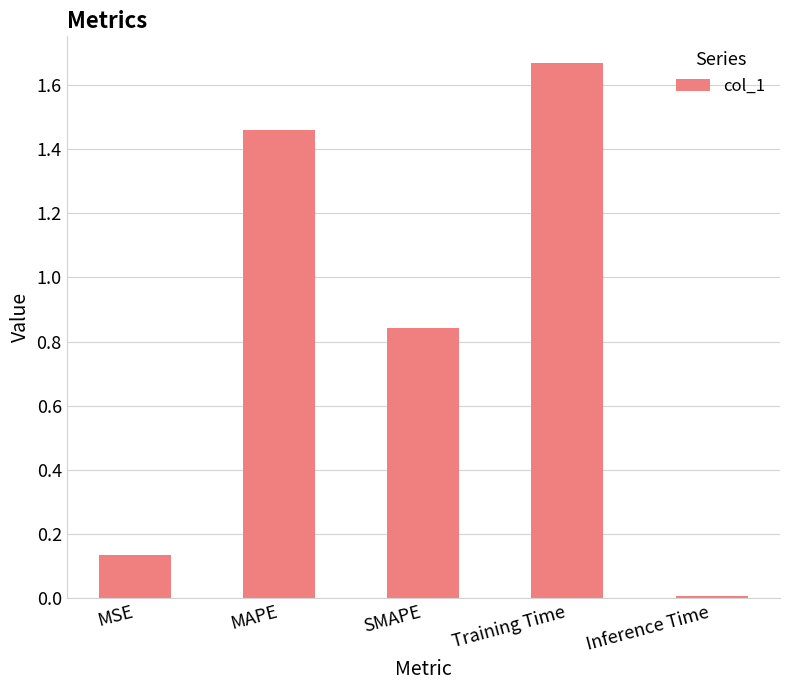

What is the label of the 5th bar from the right?

MSE